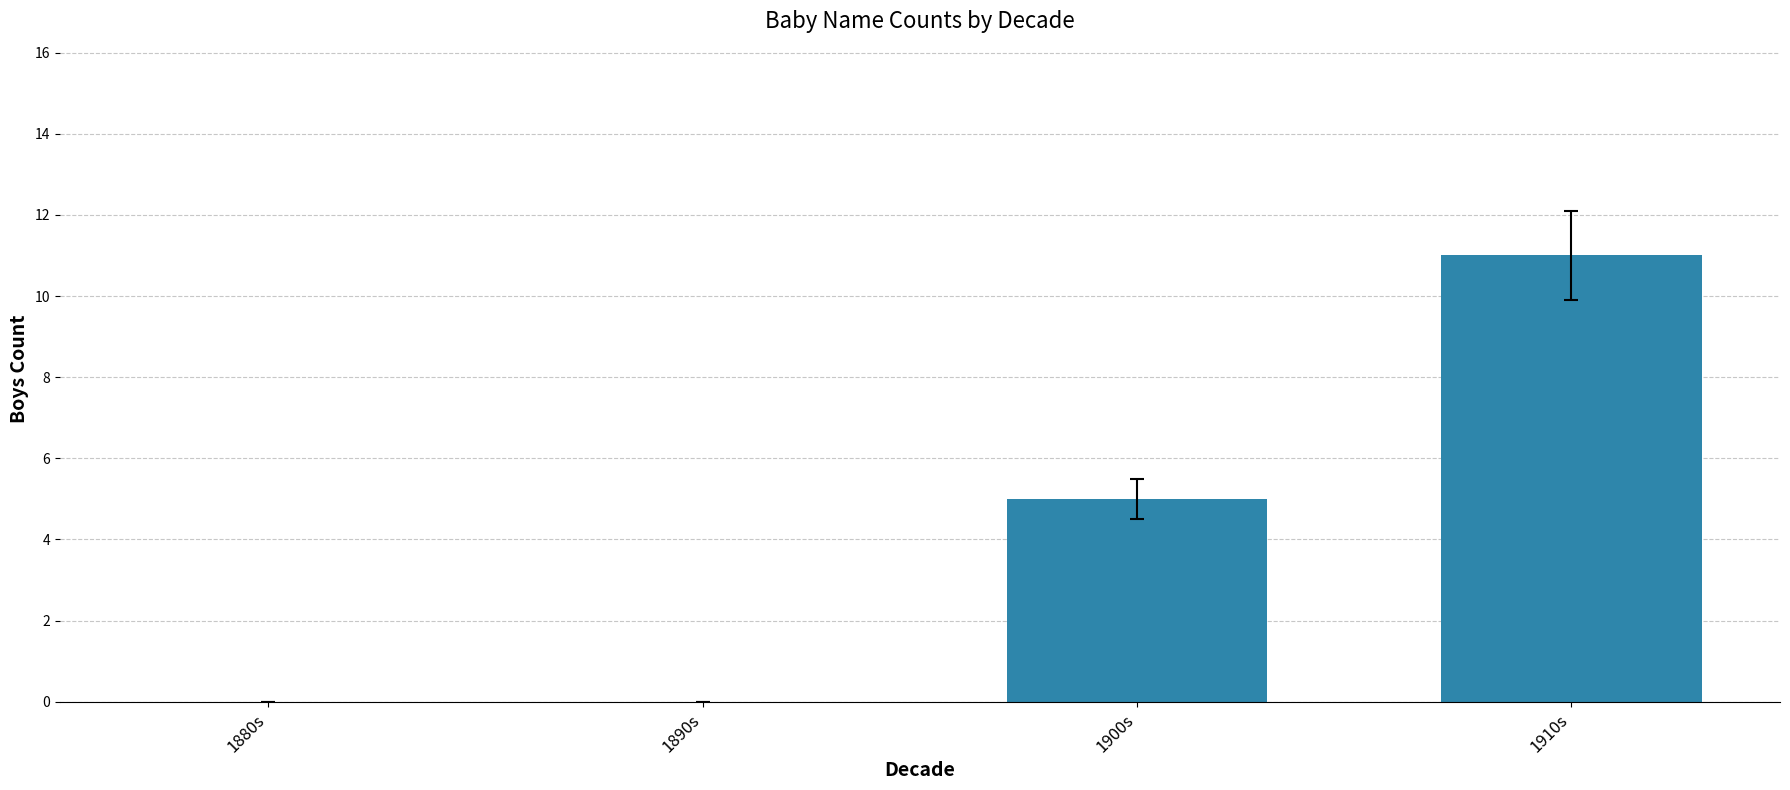

What is the greatest value displayed?

11